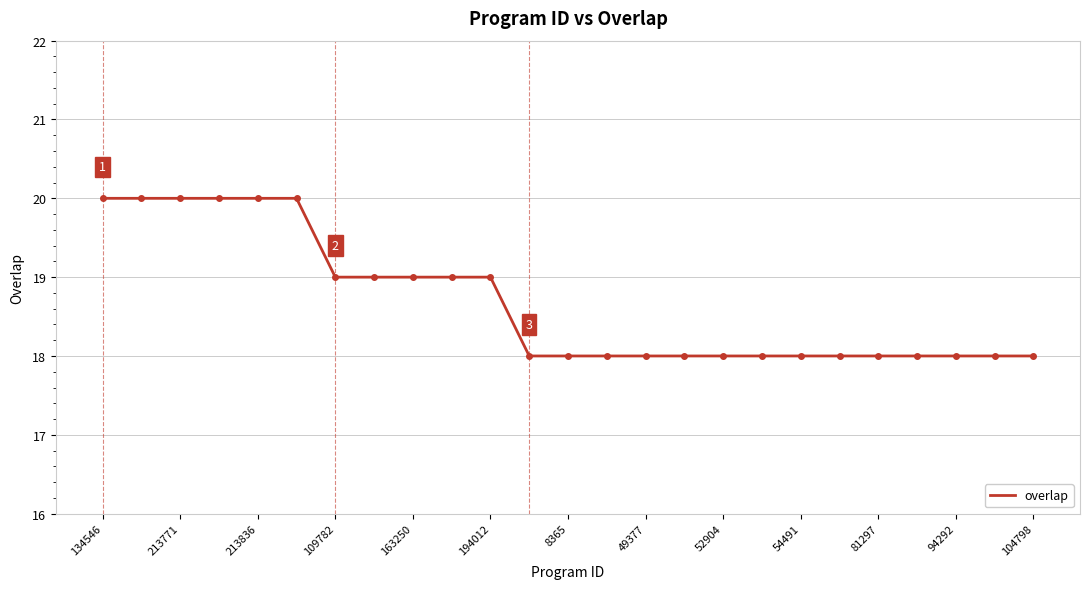

What is the smallest value displayed?

18